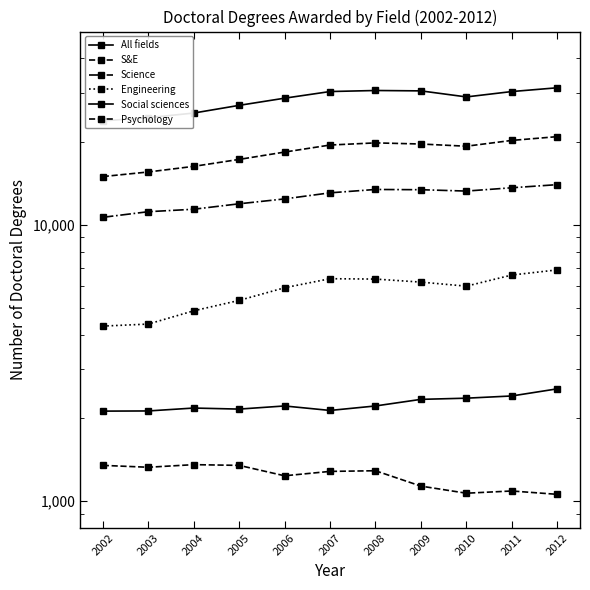

How many data points does each series have?

11